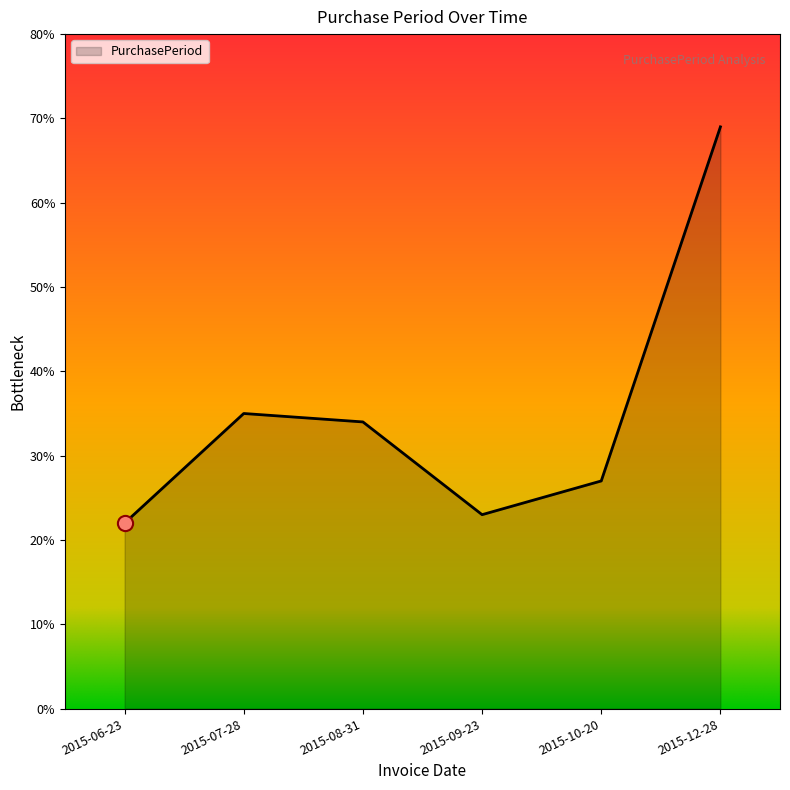

Between 2015-09-23 and 2015-07-28, which is larger?

2015-07-28